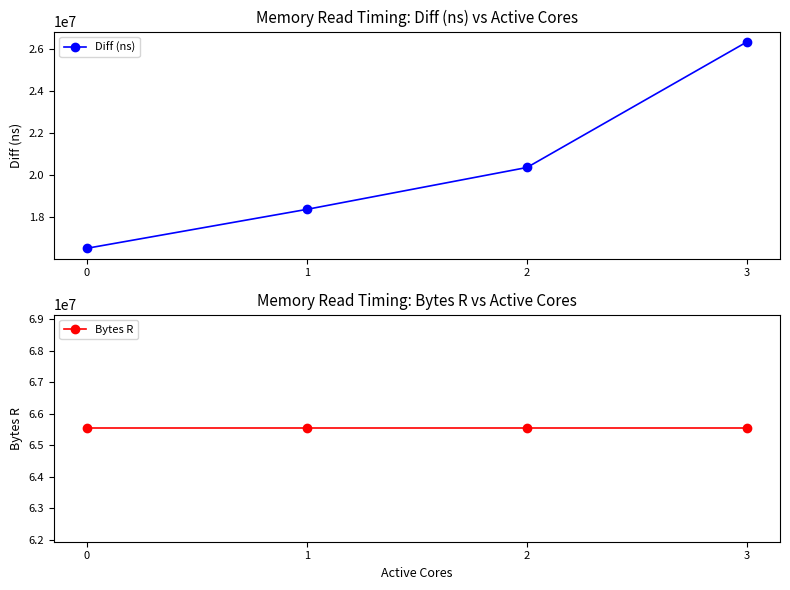

Reading left to right, what are all the values shown in this chart?

Diff (ns): 0=16520921	1=18369776	2=20357074	3=26320620
Bytes R: 0=65536000	1=65536000	2=65536000	3=65536000